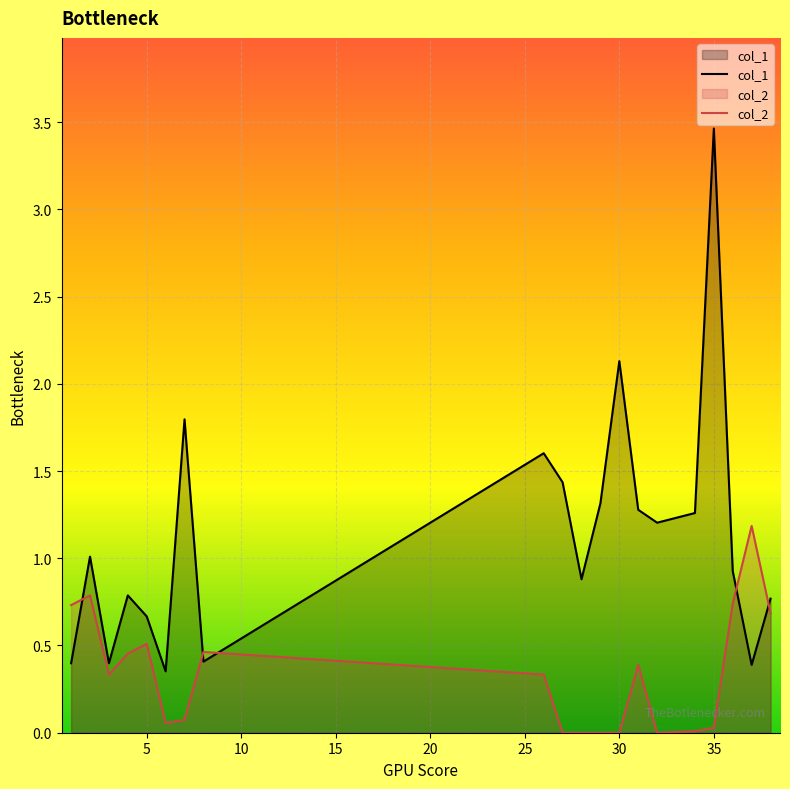

Rank the series by their average value, from highest to lowest.

col_1, col_2